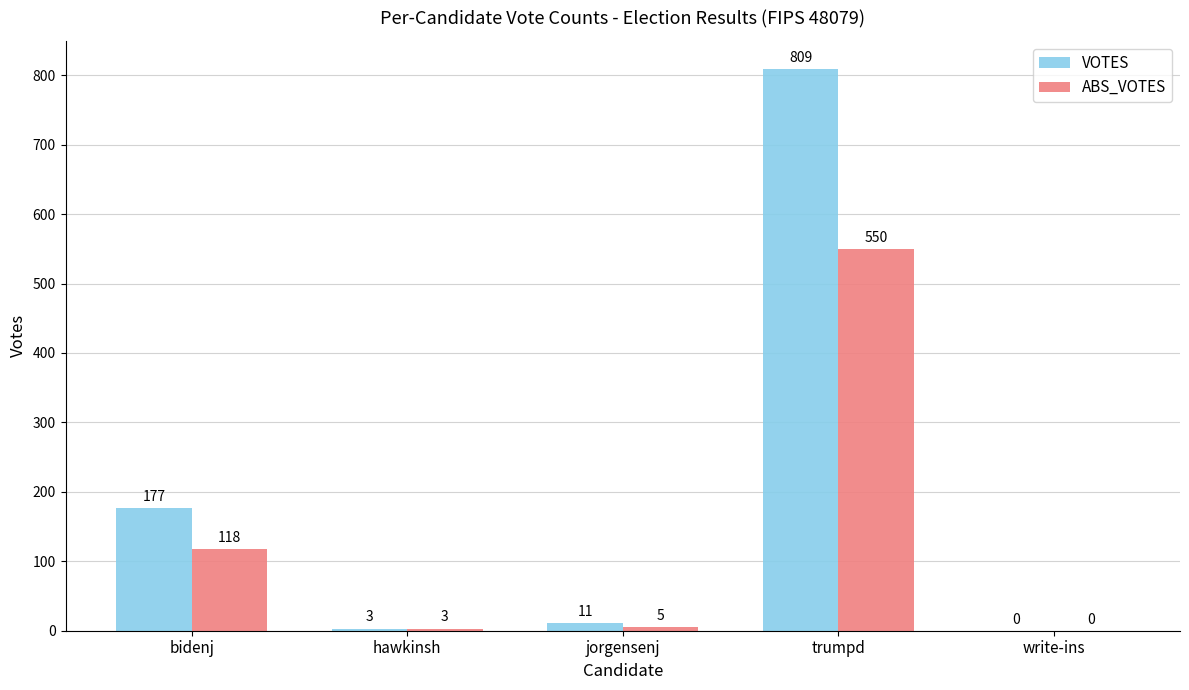

What is the approximate value of ABS_VOTES at bidenj?

118